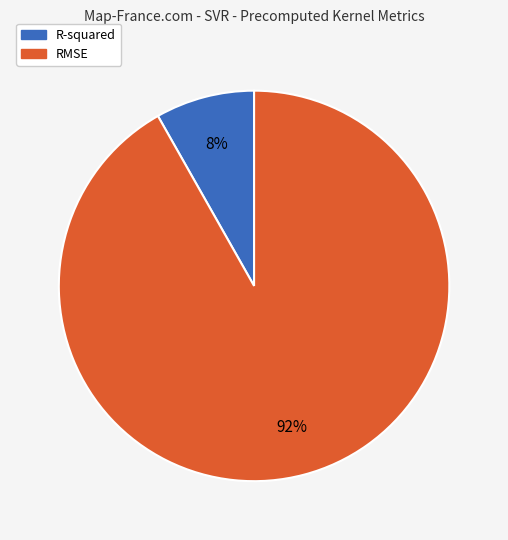

Is the sum of R-squared and RMSE greater than half?

Yes